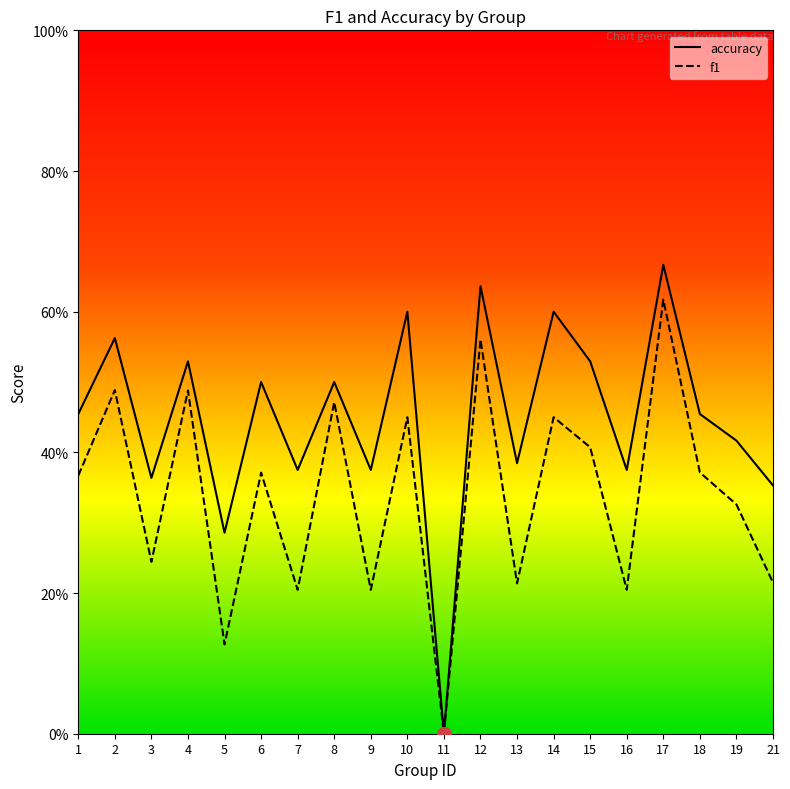

Which has a higher value, 4 or 11?

4